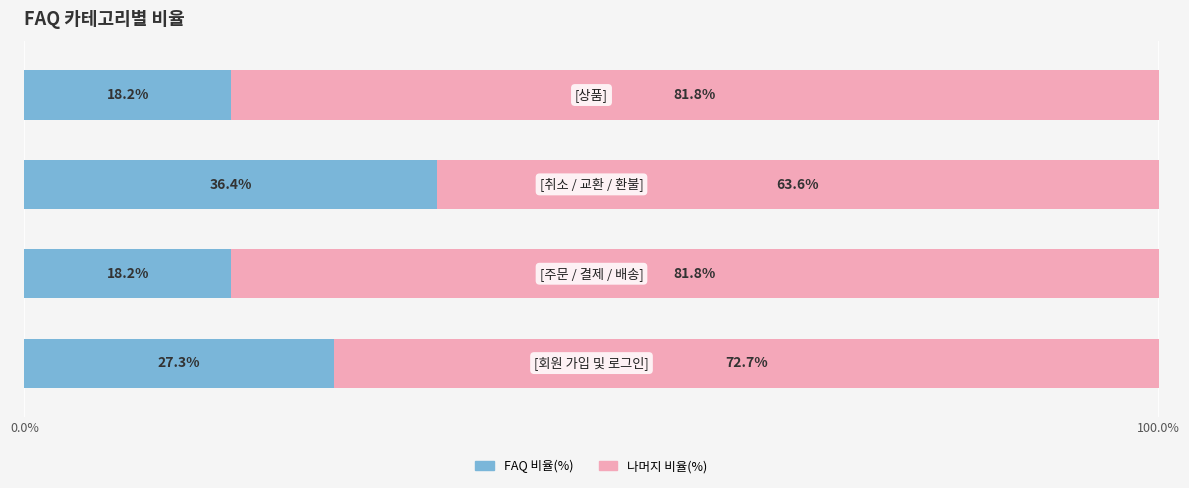

How many data points does each series have?

4